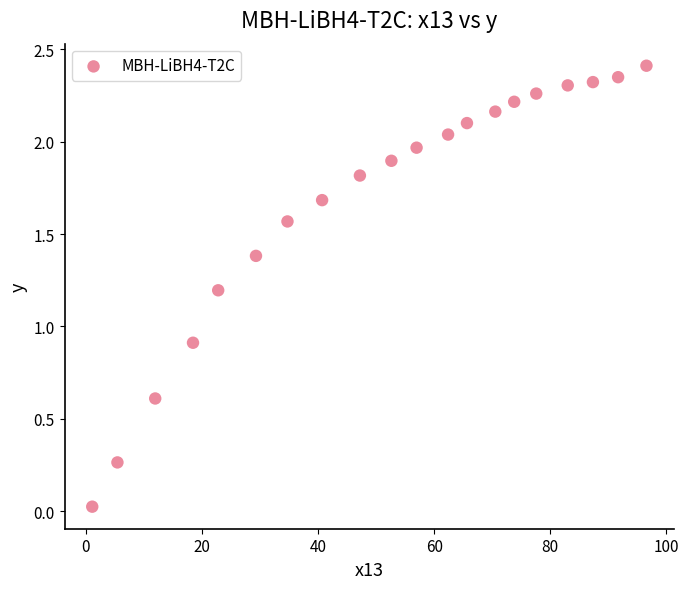

What is the range of X values (max minus min)?

95.5